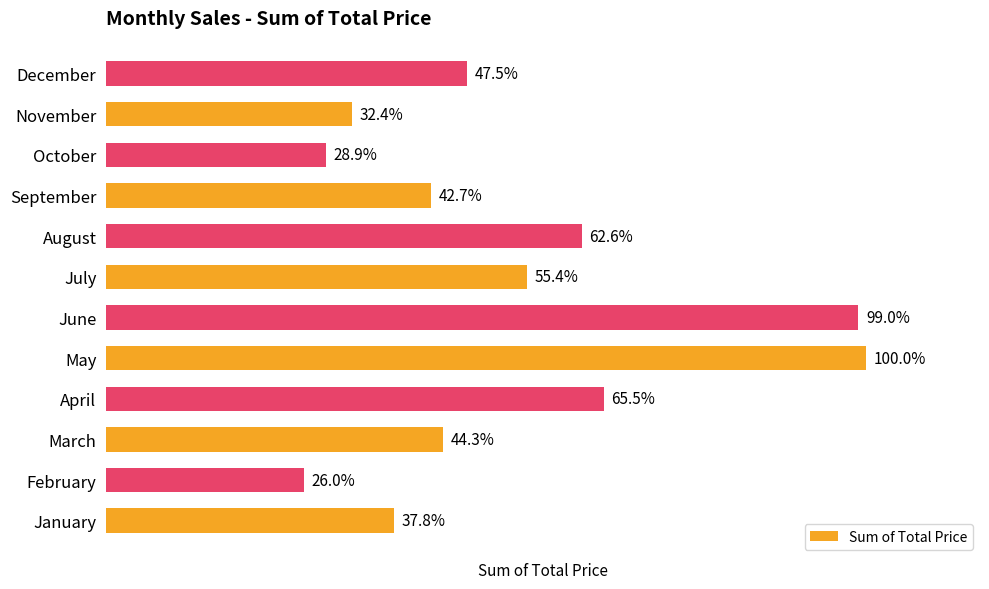

List the labels in order of value, largest first.

May, June, April, August, July, December, March, September, January, November, October, February